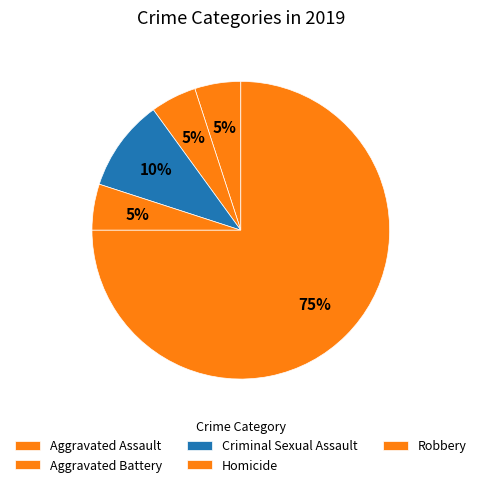

What is the ratio of the value at Aggravated Battery to the value at Homicide?

1.0